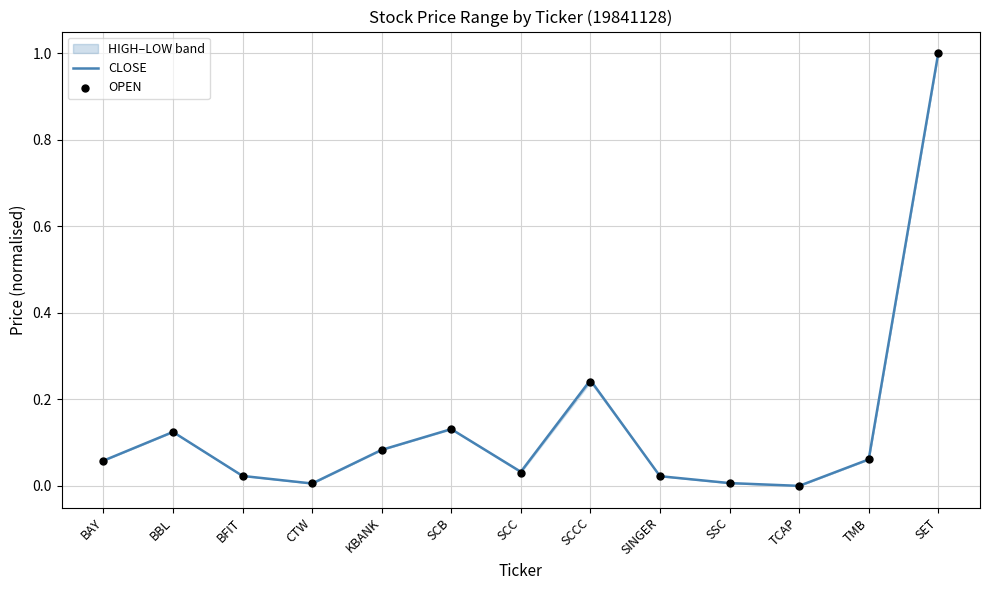

At which category is the sum across all series the highest?

SET